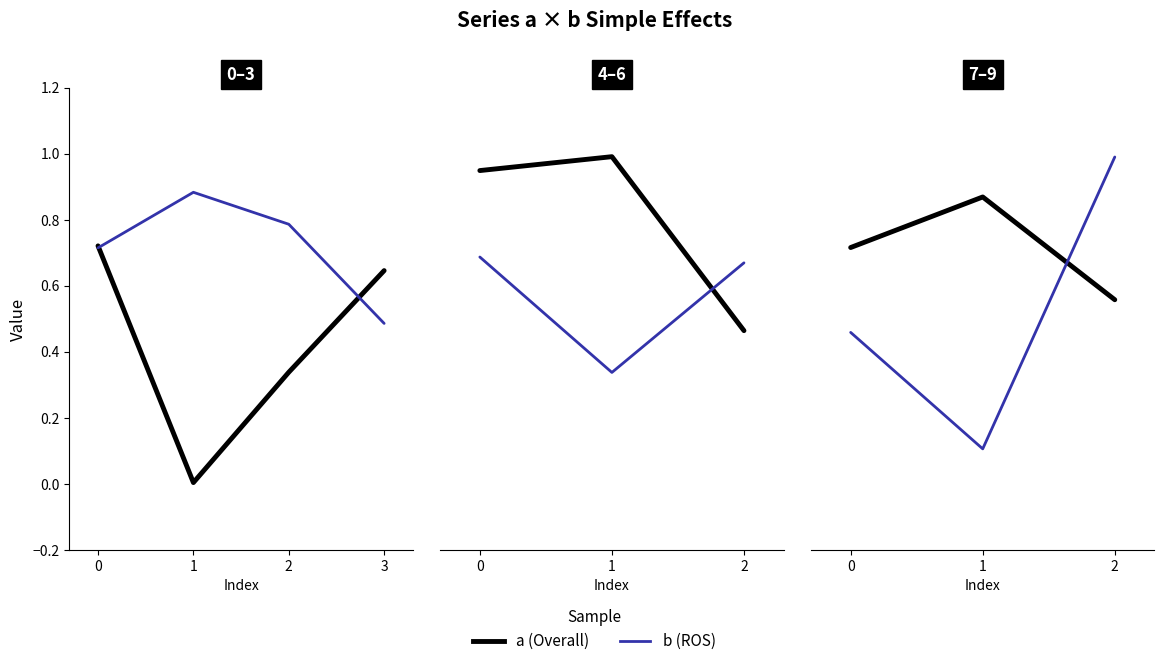

Where is the first local maximum for b?

1